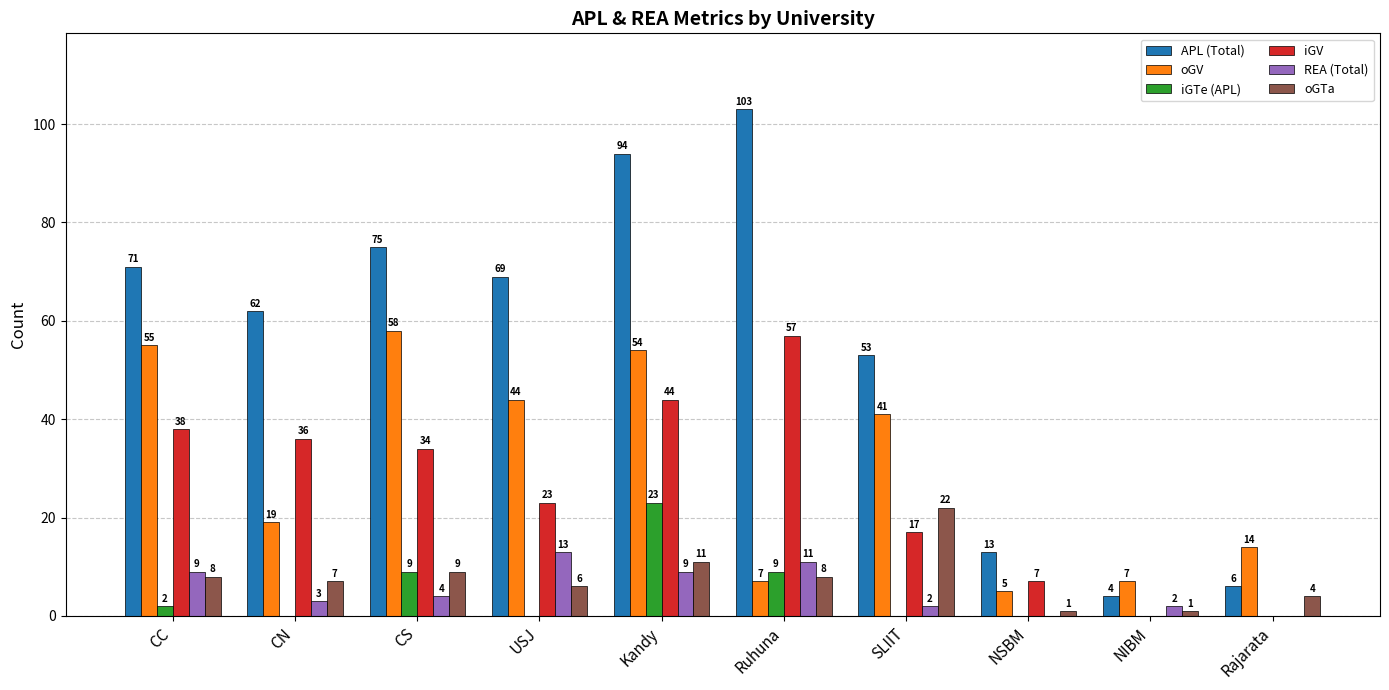

Which series changed the most between Kandy and Rajarata?

APL (Total)